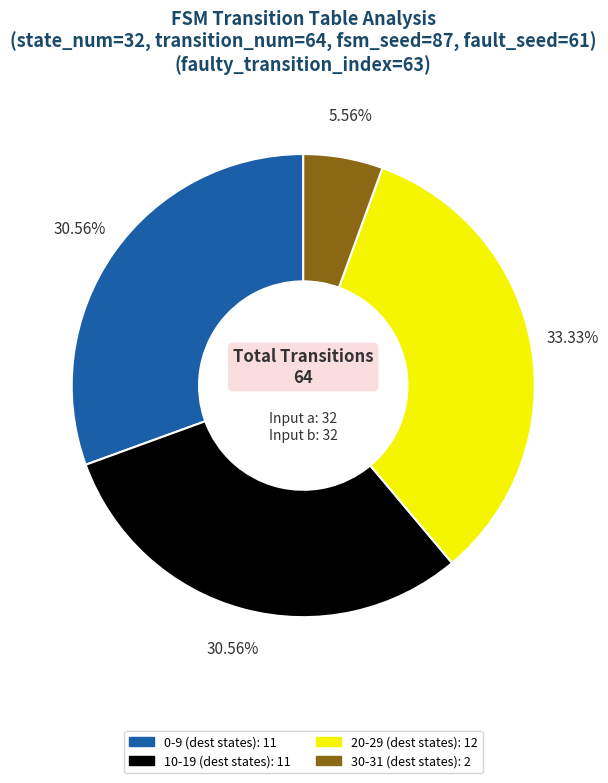

Is there a majority slice in this chart?

No